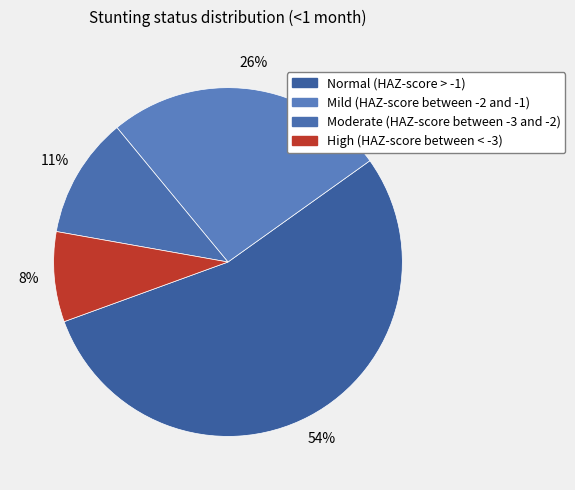

How many slices are in this pie chart?

4